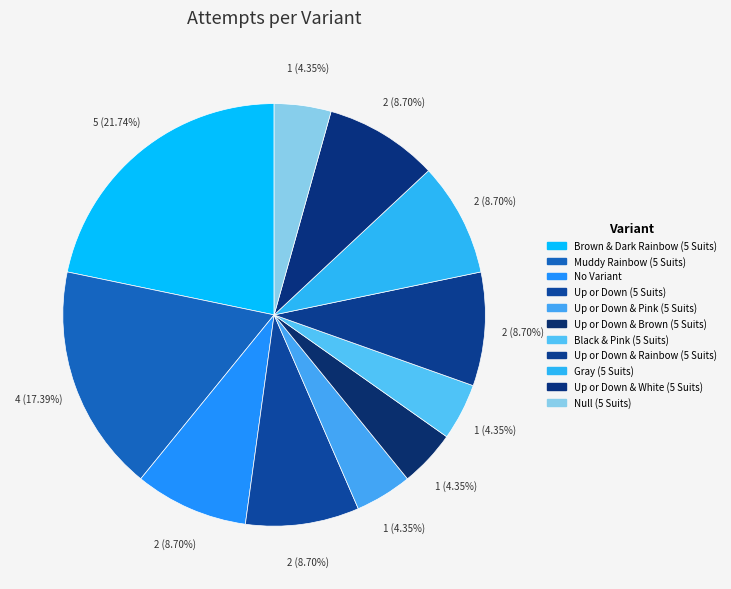

Is it true that Null (5 Suits) is 11% of the pie?

False